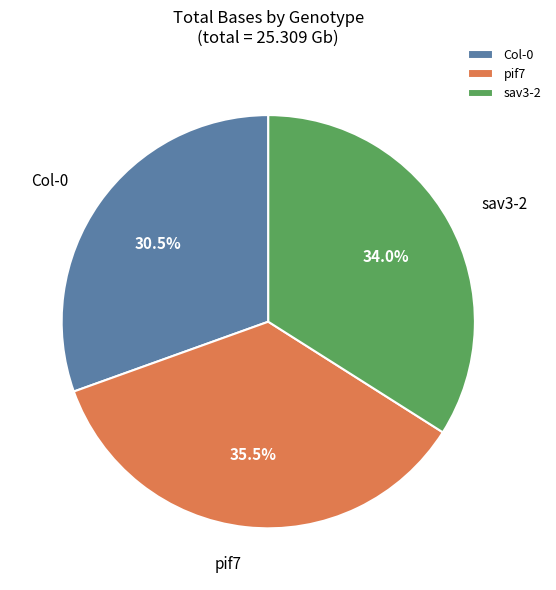

Rank the categories by value from highest to lowest.

pif7, sav3-2, Col-0